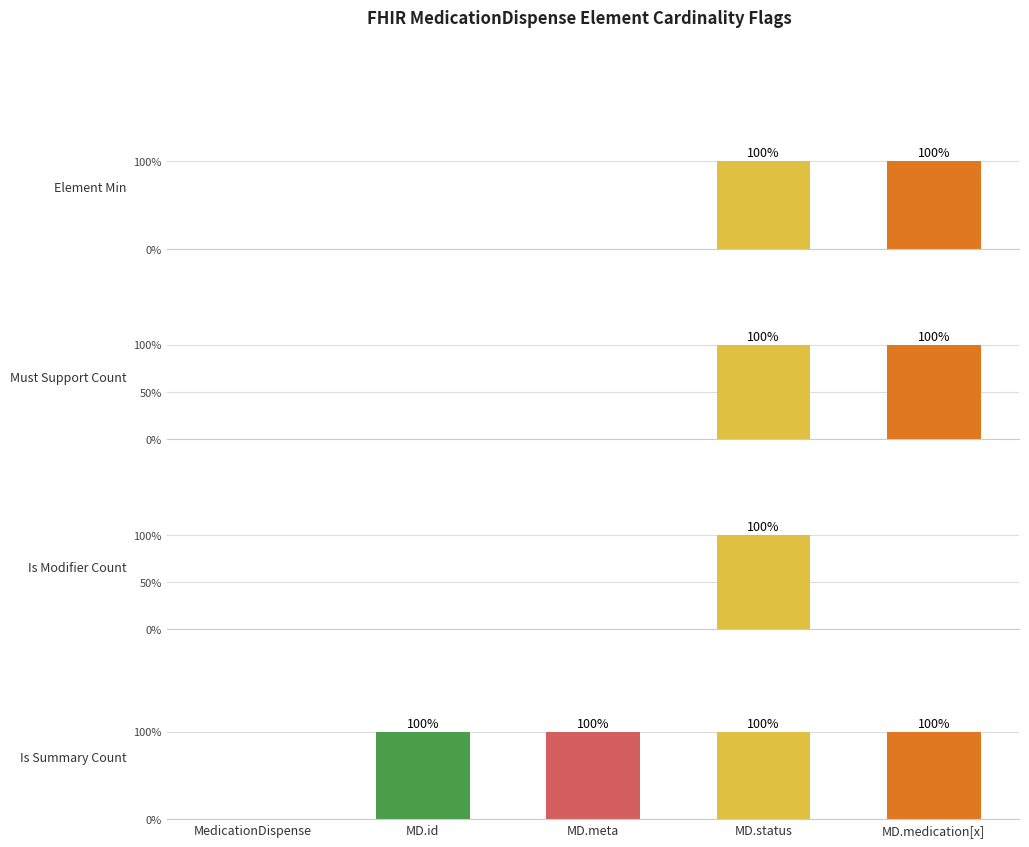

How many bars are there in each group?

4